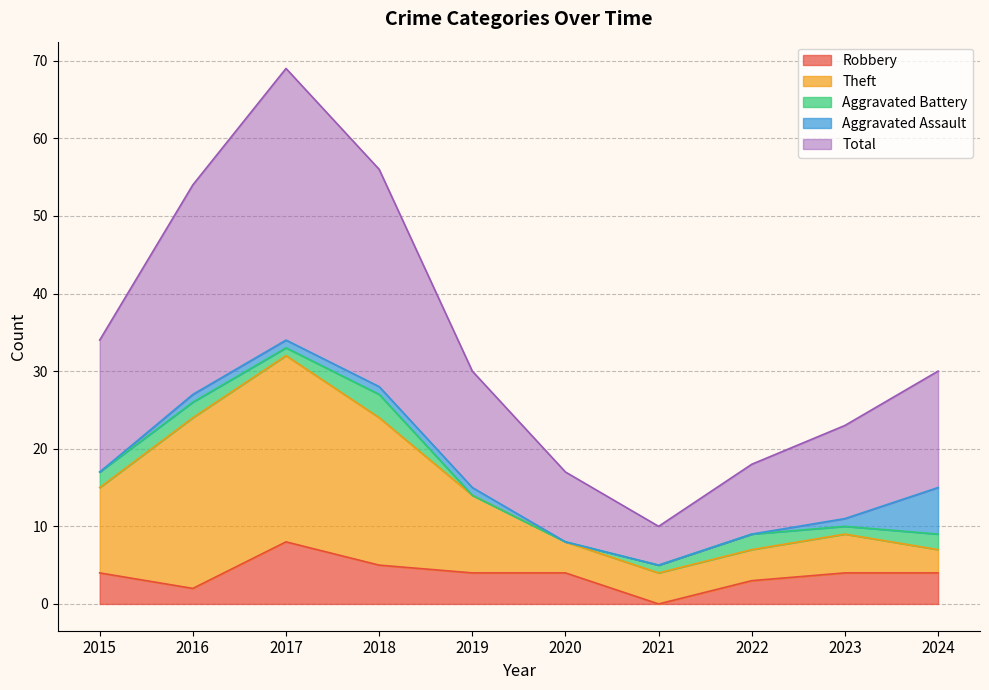

Which series has the largest total across all categories?

Total